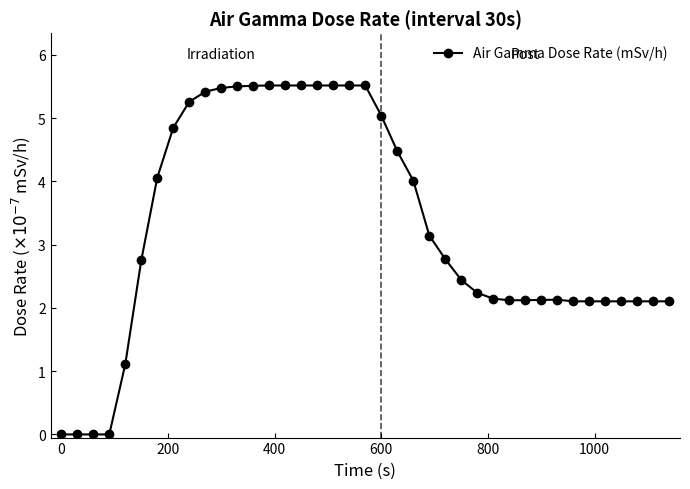

What is the value of the 25th point from the left?

2.8